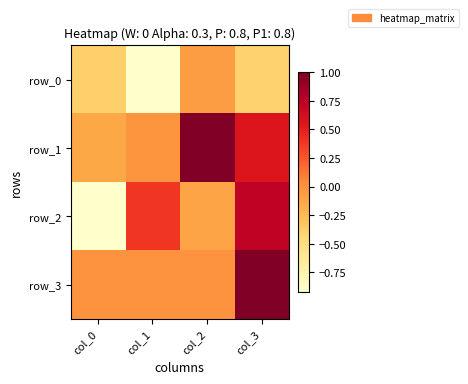

What is the difference between the row_2 values at col_1 and col_2?

0.5